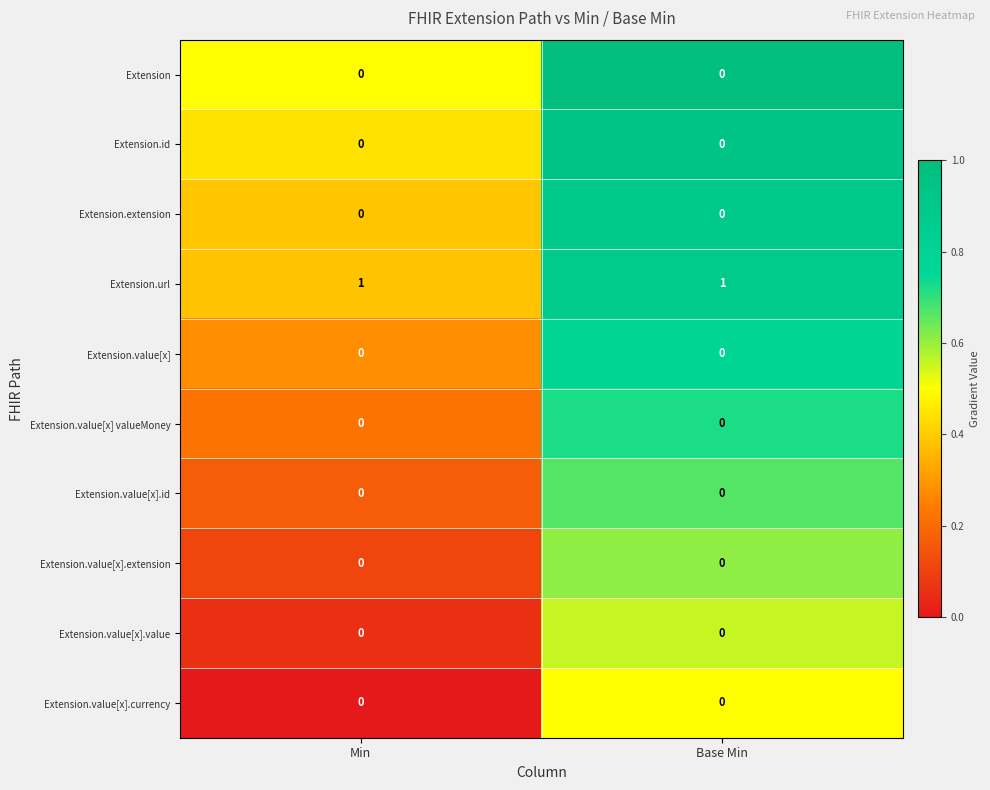

The Extension.value[x].id series shows 0 at Min. True or false?

True